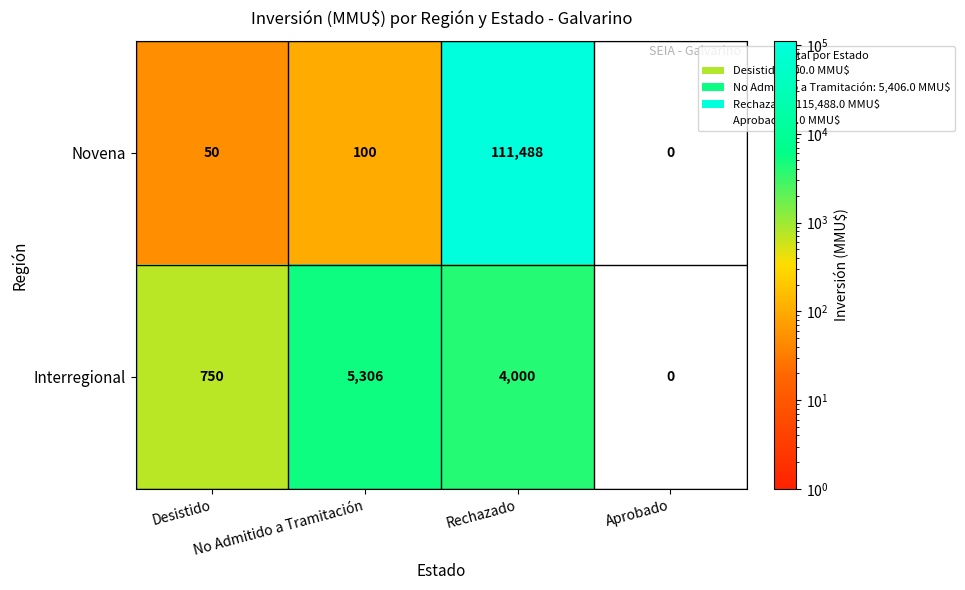

What is the sum of all Interregional values?

10056